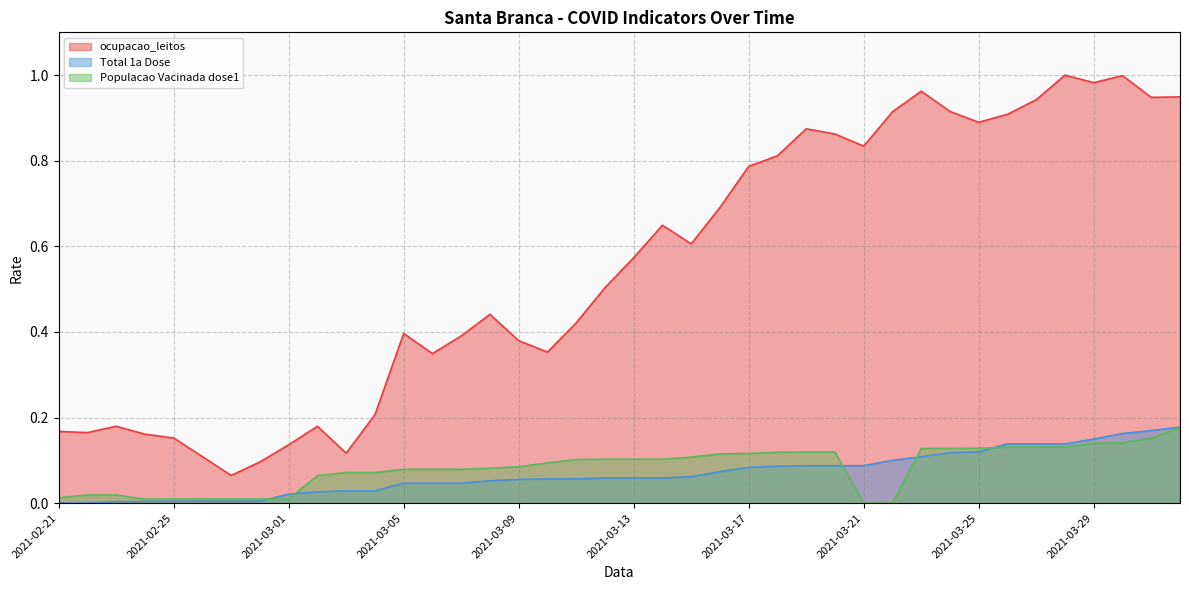

Which has a higher value, 2021-03-26 or 2021-03-10?

2021-03-26